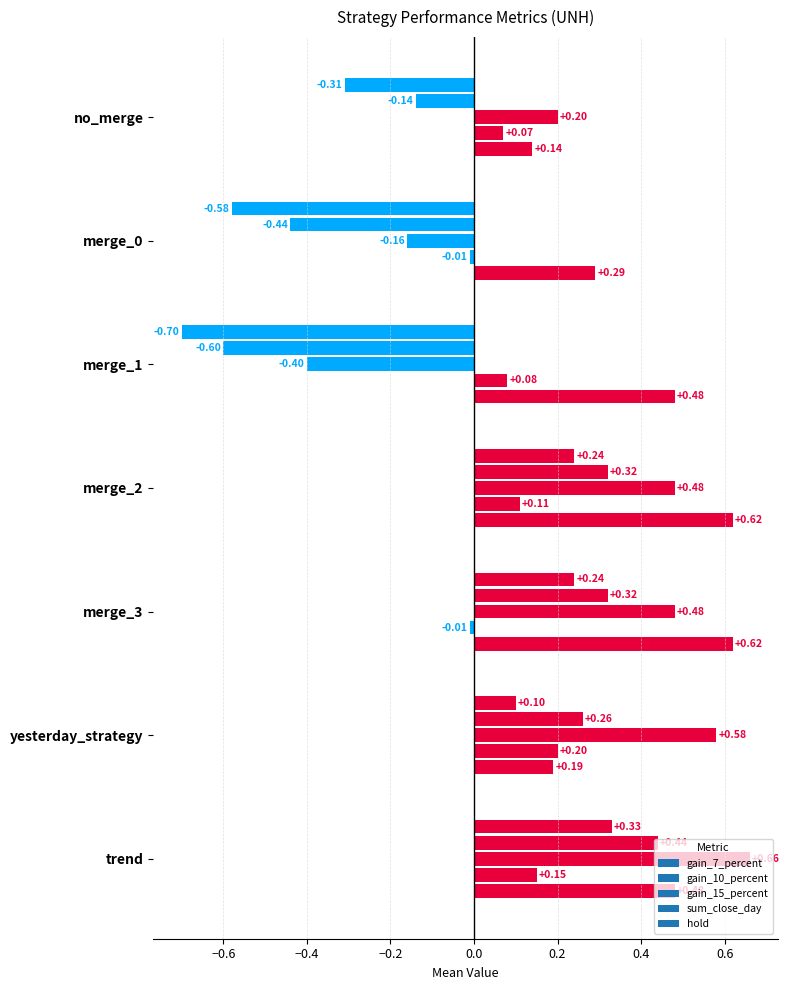

What is the difference between the maximum and second lowest values in the hold series?

0.4